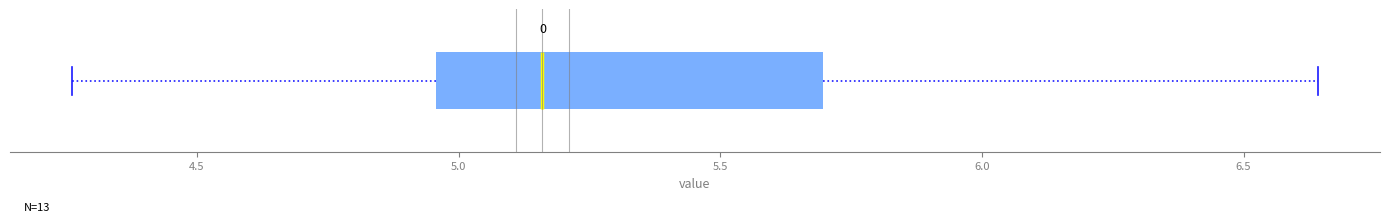

Where does the median line of the box sit on the x-axis? The values are not printed on the chart, so give them approximately, as read against the axis.

5.15